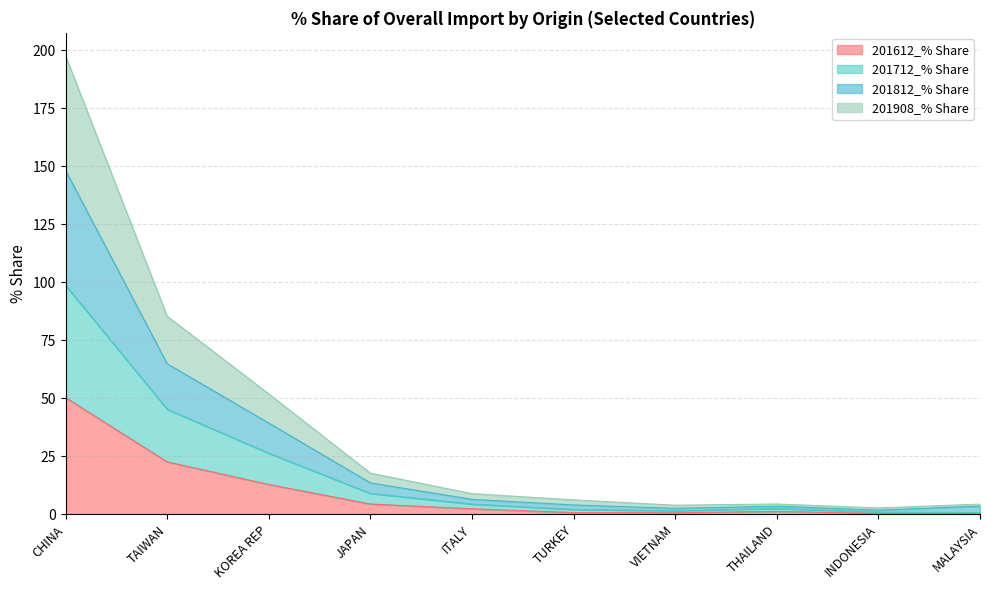

Rank the categories by 201712_% Share value from lowest to highest.

MALAYSIA, INDONESIA, VIETNAM, TURKEY, THAILAND, ITALY, JAPAN, KOREA REP, TAIWAN, CHINA